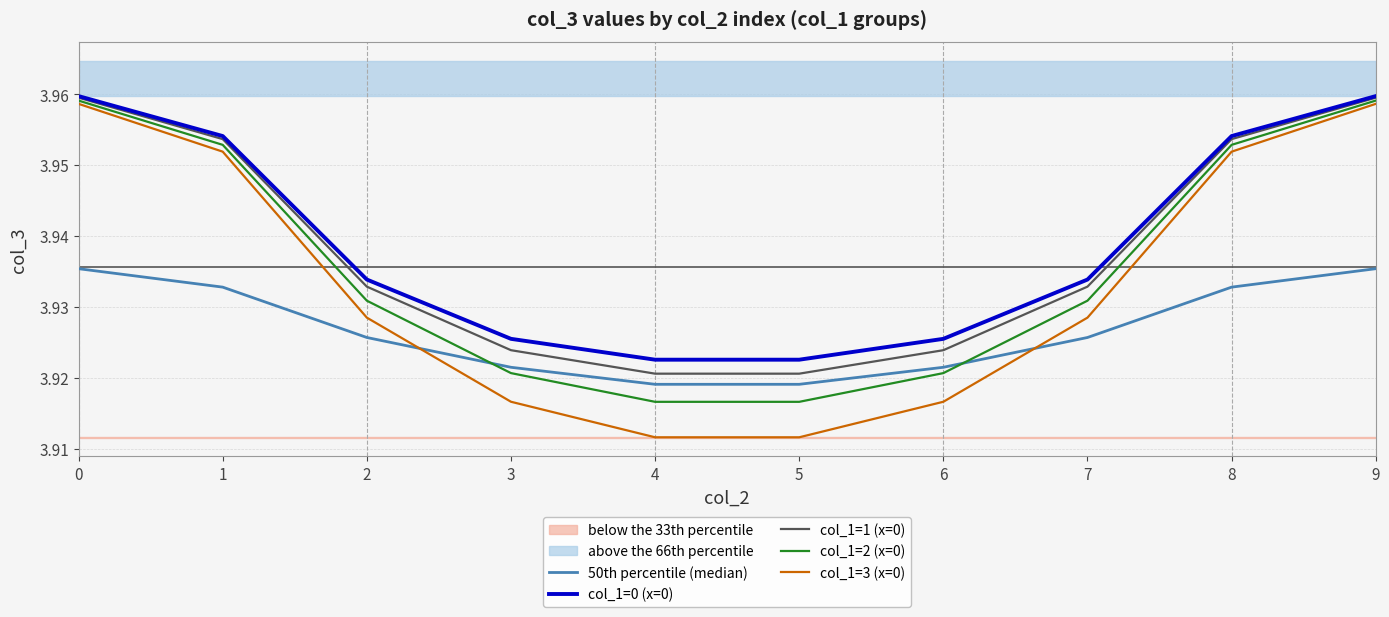

Does the chart have visible grid lines?

Yes